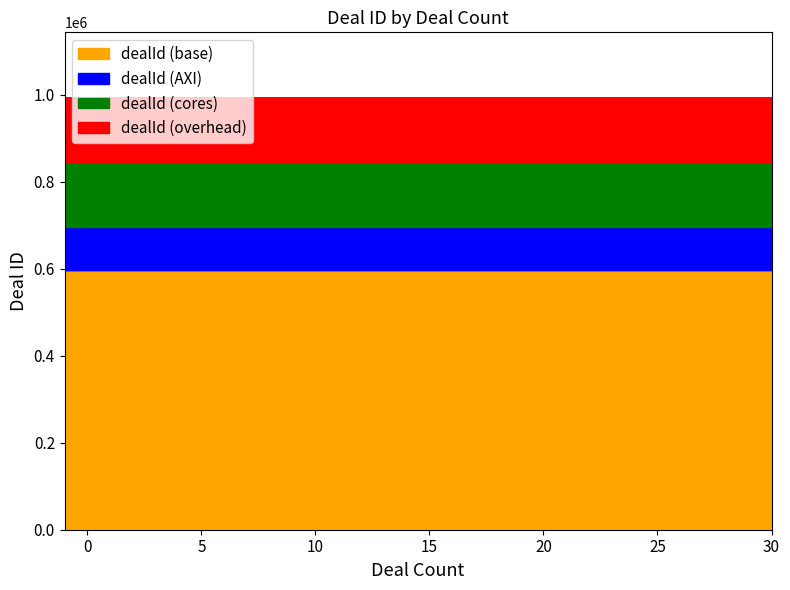

The chart shows a value of 994141 at 30. True or false?

True